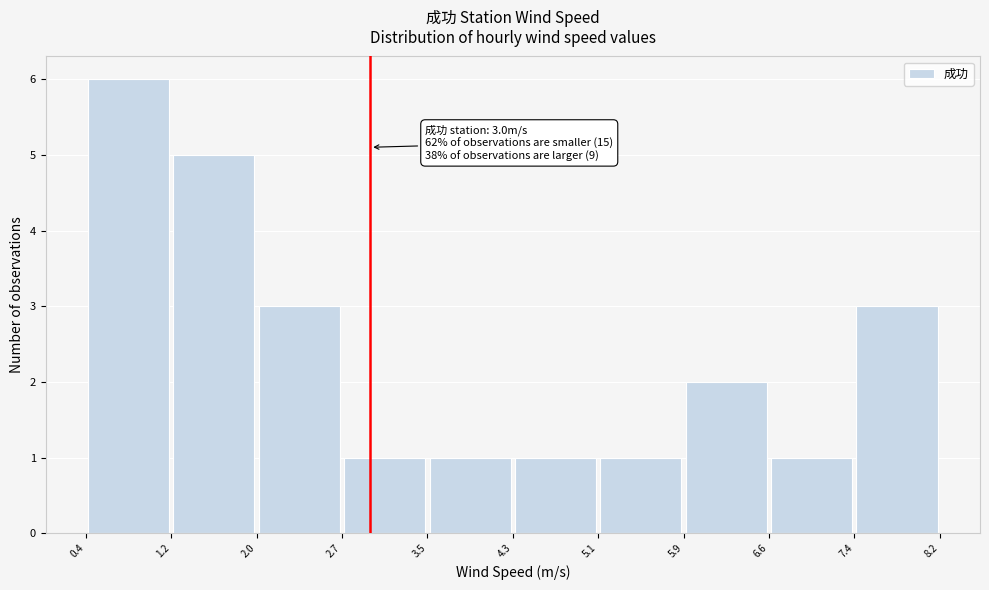

Over which range of the x-axis is the bar tallest?

0.4 to 1.2